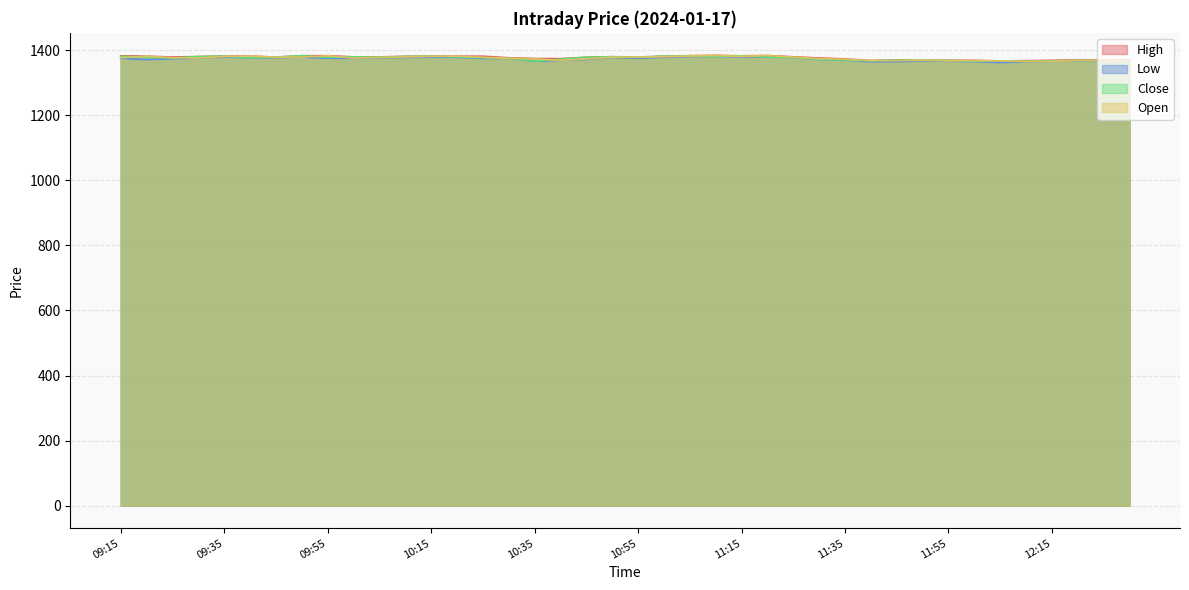

In Close, how many points are higher than both neighbors (excluding endpoints)?

11